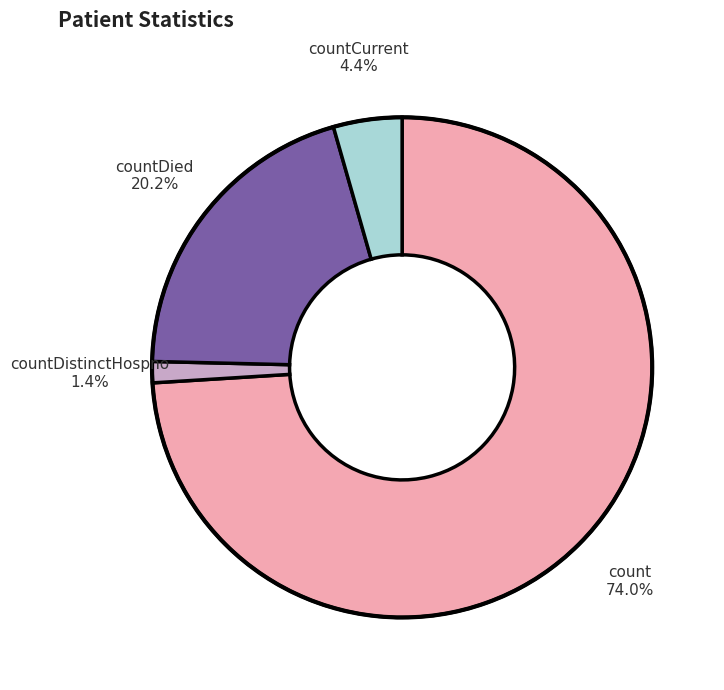

True or false: count accounts for 64% of the total.

False